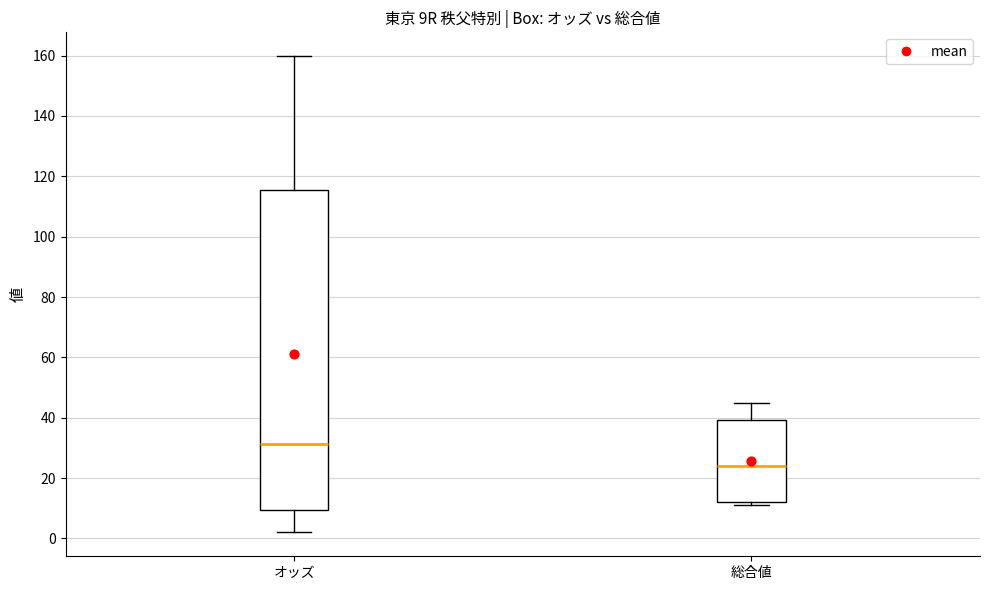

Which box is the tallest, from its lower edge to its upper edge?

オッズ